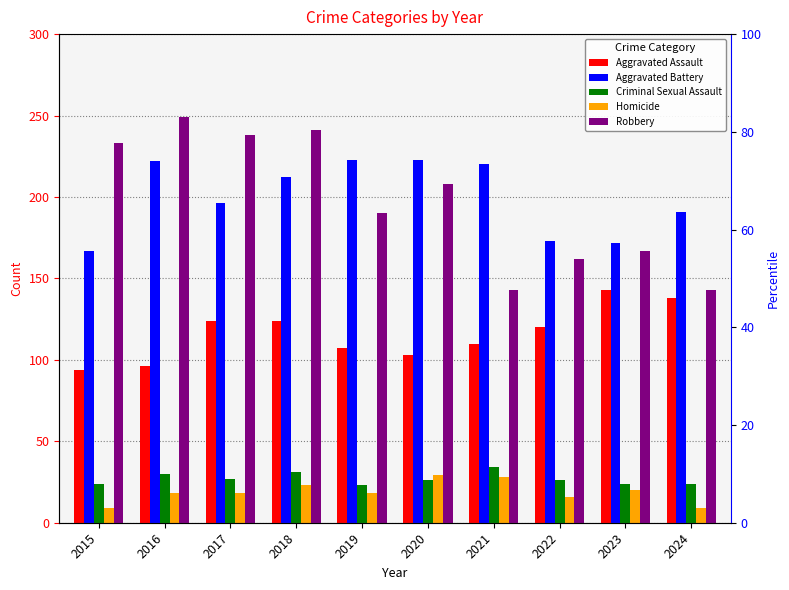

Rank the series by their maximum value, from highest to lowest.

Robbery, Aggravated Battery, Aggravated Assault, Criminal Sexual Assault, Homicide